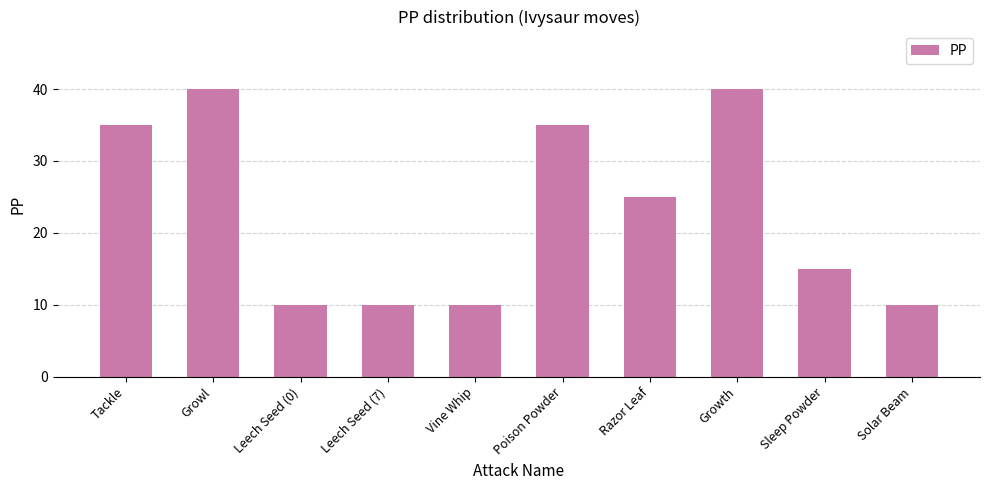

What is the maximum value shown in the chart?

40